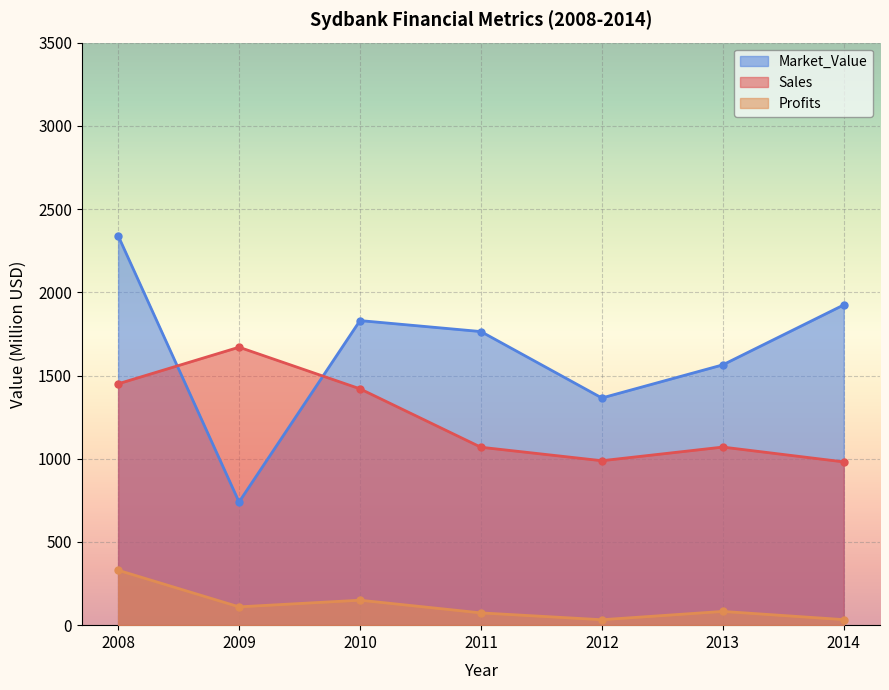

The Sales series shows 1070.0 at 2013. True or false?

True